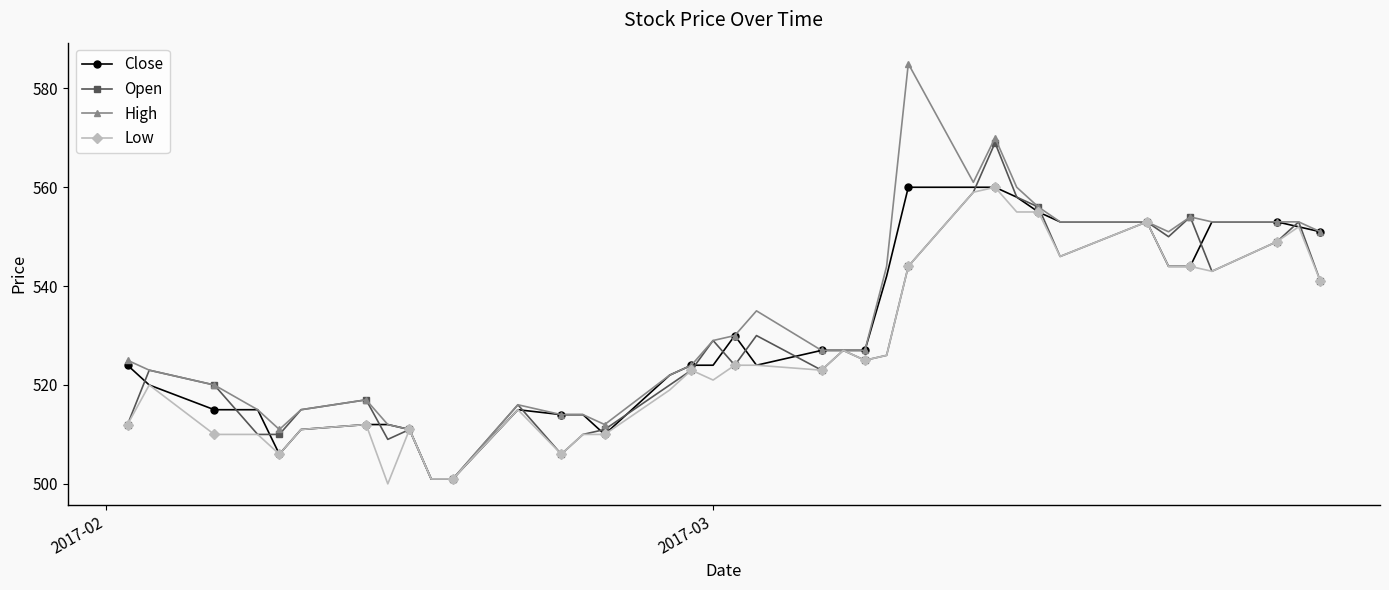

True or false: Open and High cross at least once.

False